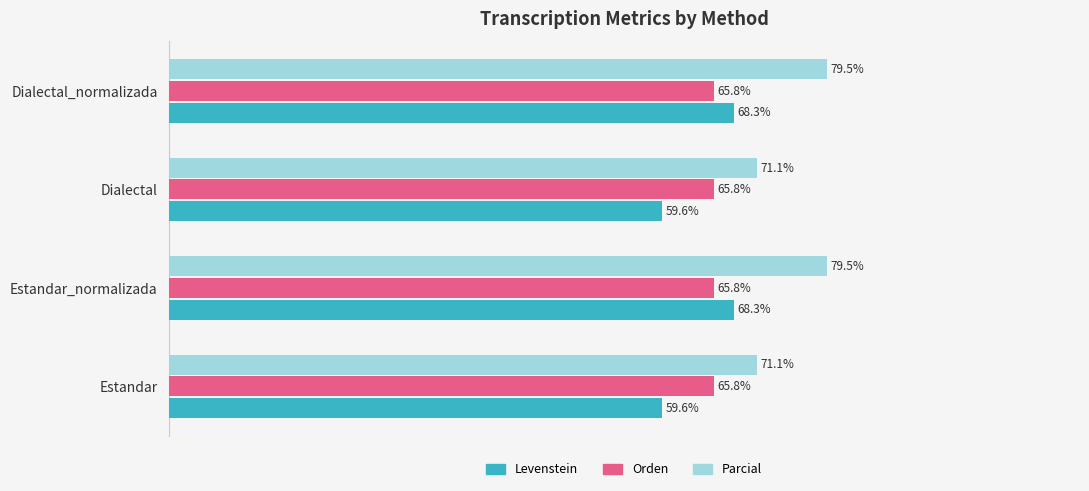

Which series changed the most between Dialectal and Dialectal_normalizada?

Levenstein